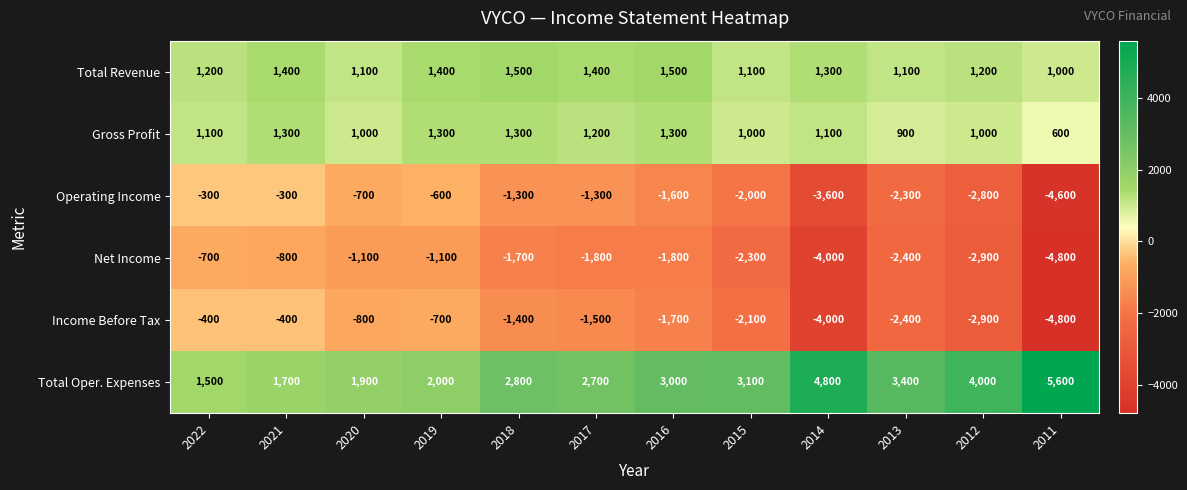

Which series has the largest total across all categories?

Total Oper. Expenses